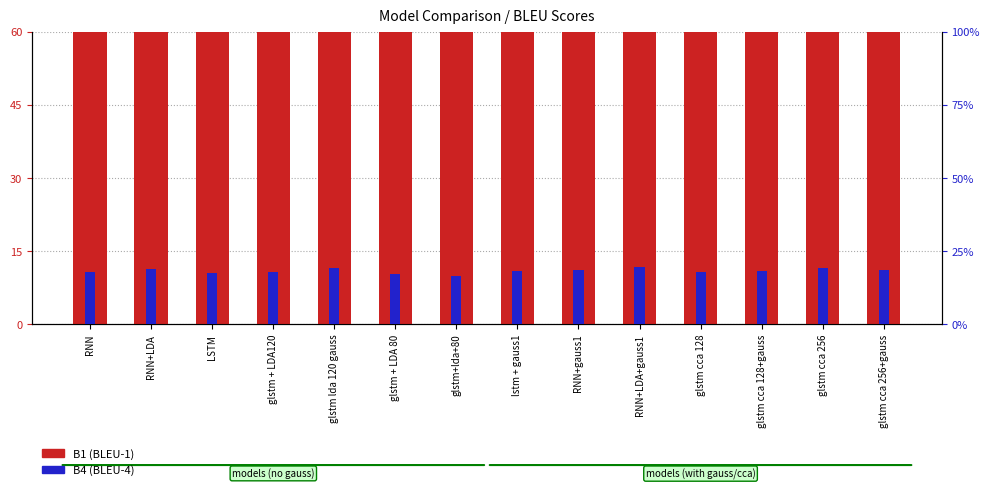

Reading left to right, transcribe all the data shown in this chart.

B1 (BLEU-1): 64.9	65.4	62.1	64.4	62.7	61.8	61.4	61.2	62.4	62.7	63.5	62.1	63.7	62.1
B4 (BLEU-4): 17.8	19.0	17.6	17.8	19.4	17.1	16.7	18.2	18.6	19.5	18.0	18.2	19.3	18.7